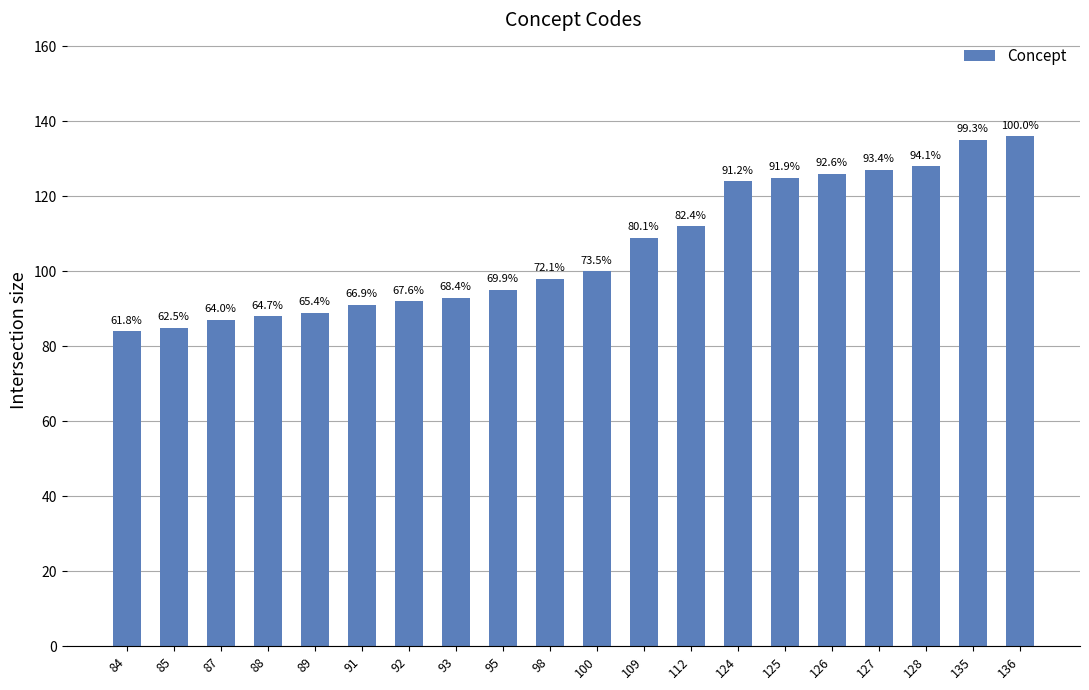

What is the sum of the values at 126 and 124?

250